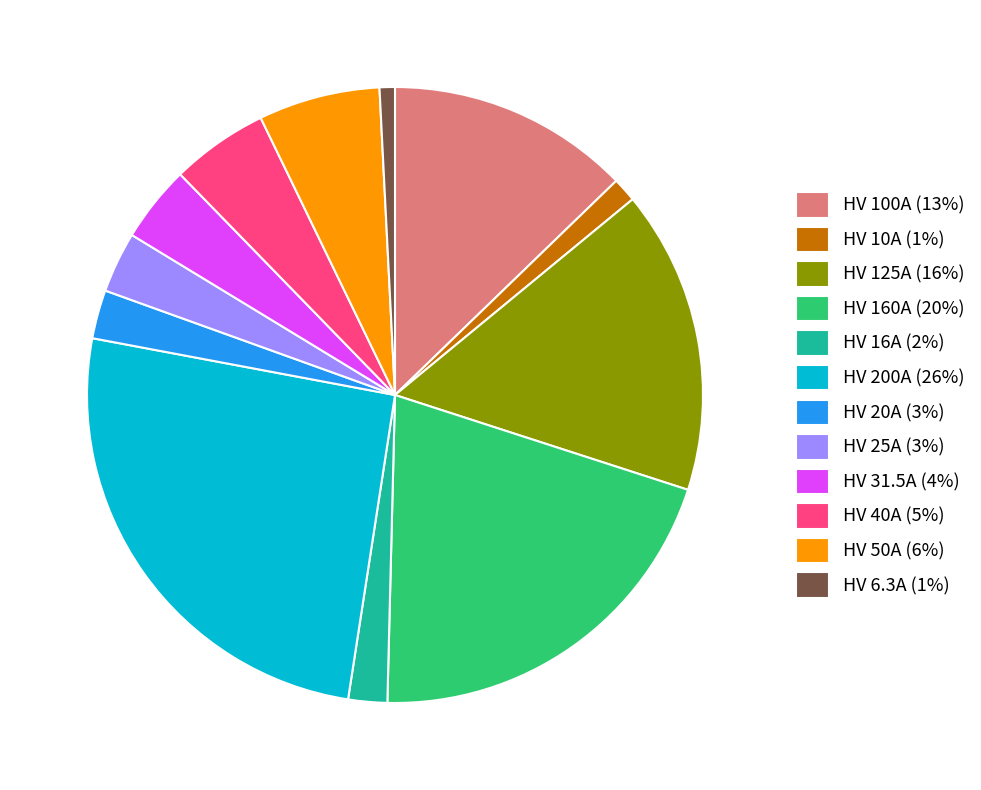

Between HV 200A and HV 31.5A, which is larger?

HV 200A